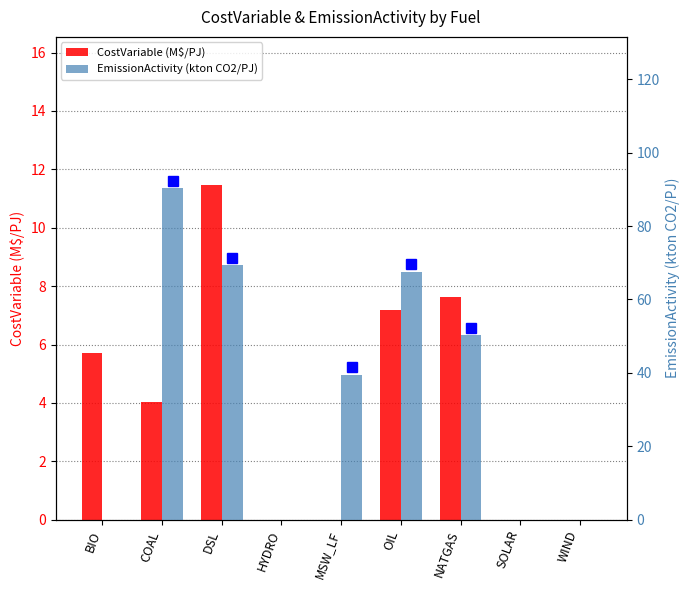

Reading left to right, extract all data points from this chart.

CostVariable (M$/PJ): BIO=5.7	COAL=4.0	DSL=11.5	HYDRO=0.0	MSW_LF=0.0	OIL=7.2	NATGAS=7.6	SOLAR=0.0	WIND=0.0
EmissionActivity (kton CO2/PJ): BIO=0.0	COAL=90.4	DSL=69.3	HYDRO=0.0	MSW_LF=39.5	OIL=67.6	NATGAS=50.3	SOLAR=0.0	WIND=0.0